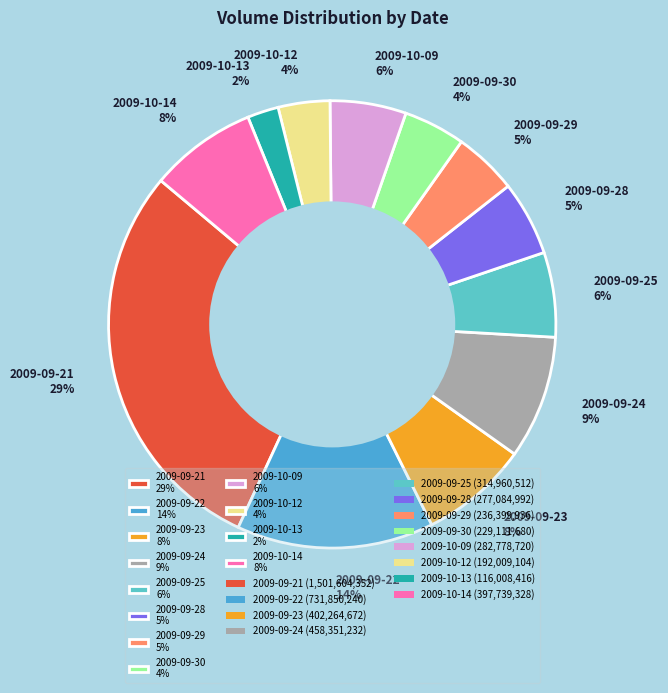

Do 2009-09-23 and 2009-09-29 together represent more than half of the pie?

No